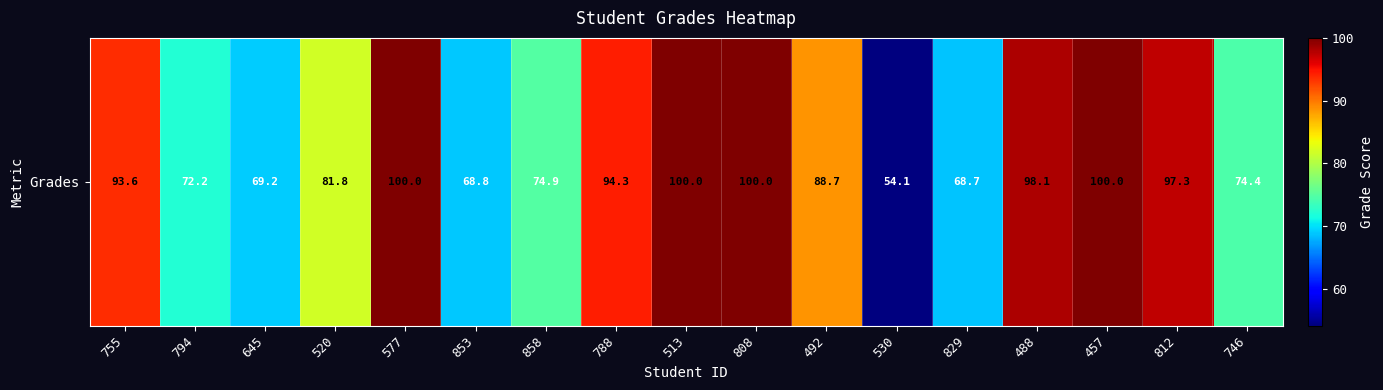

What is the greatest value displayed?

100.0